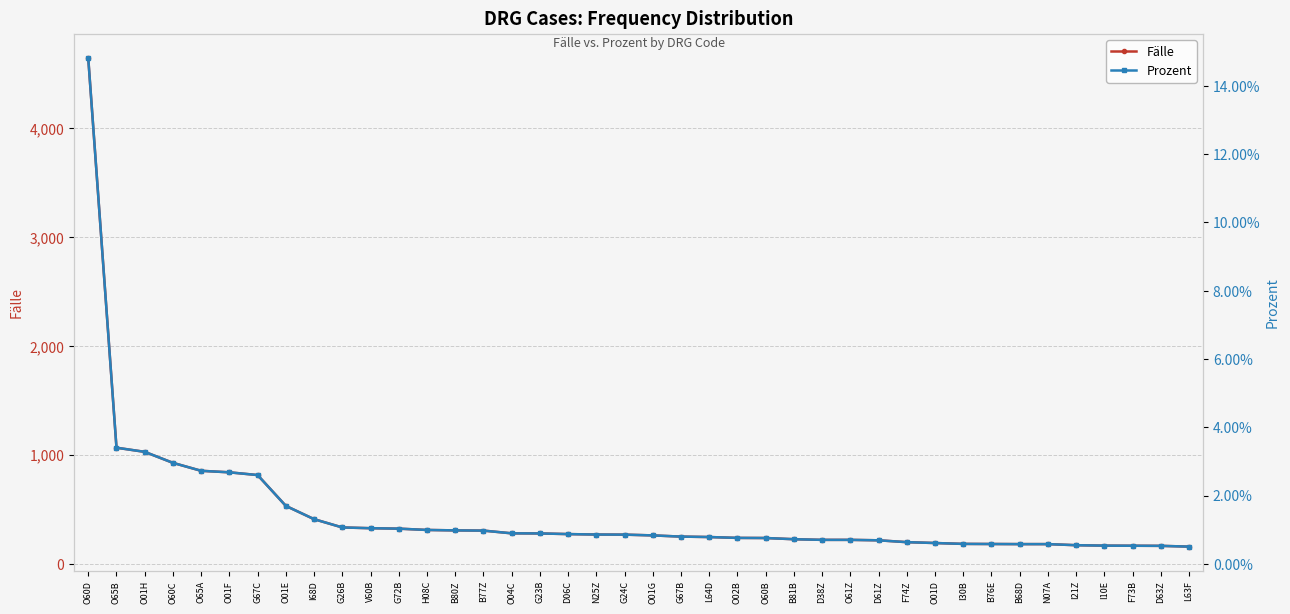

Is this an area chart (filled region under the line)?

No